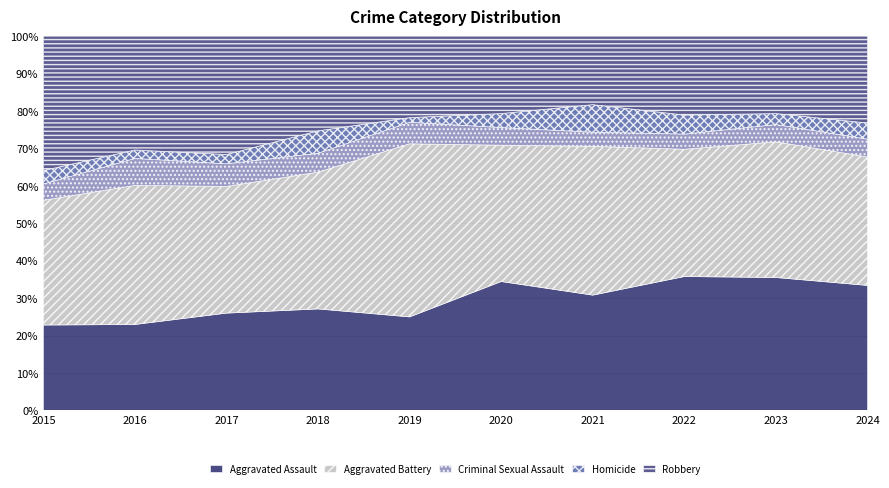

At how many categories does at least one series exceed 18?

10